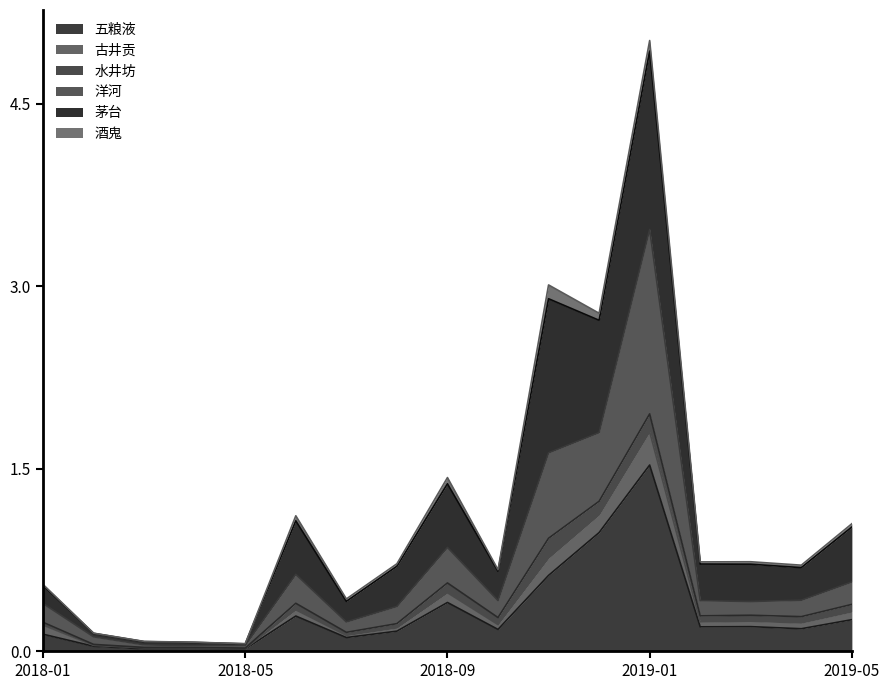

At which category is the sum across all series the highest?

2019-01